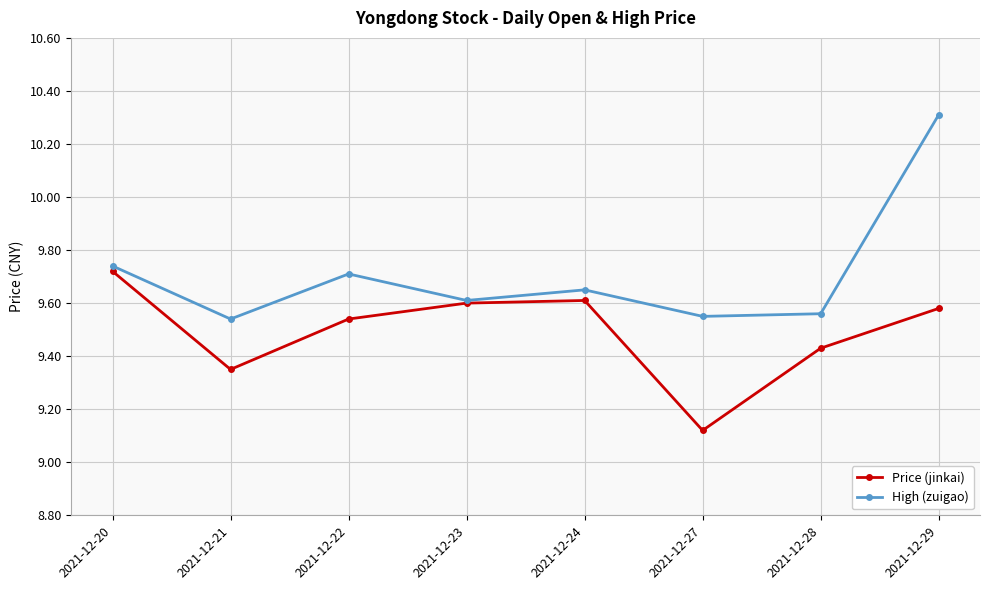

What is the difference between the maximum and minimum values in the Price (jinkai) series?

0.6